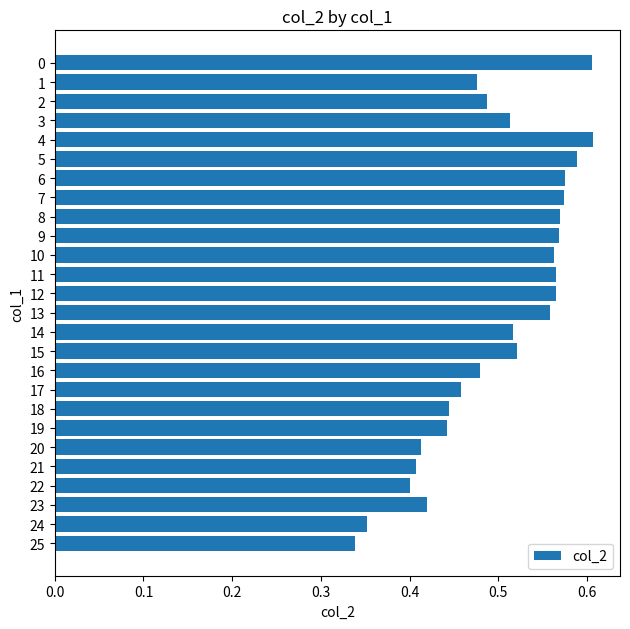

How many values are between 0 and 1?

26